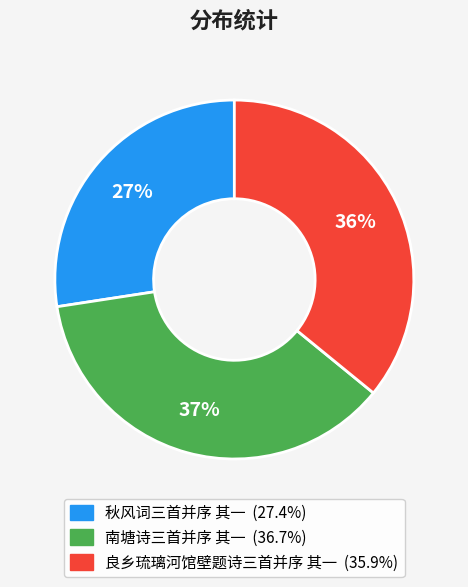

To the nearest percent, what is the average slice percentage?

33%